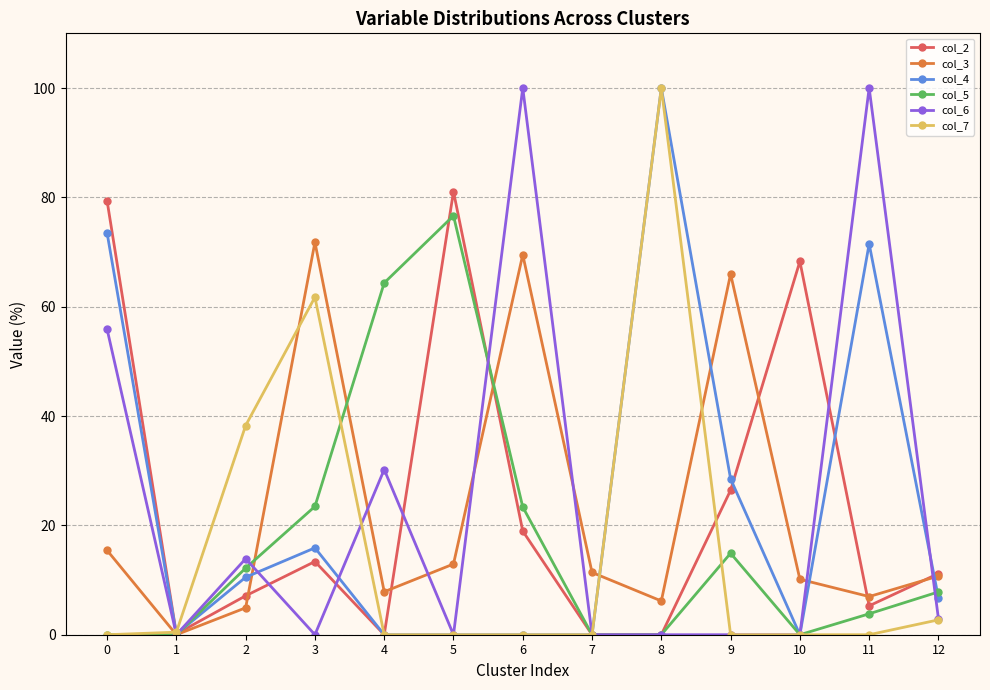

What is the difference between the maximum and minimum values in the col_5 series?

76.6